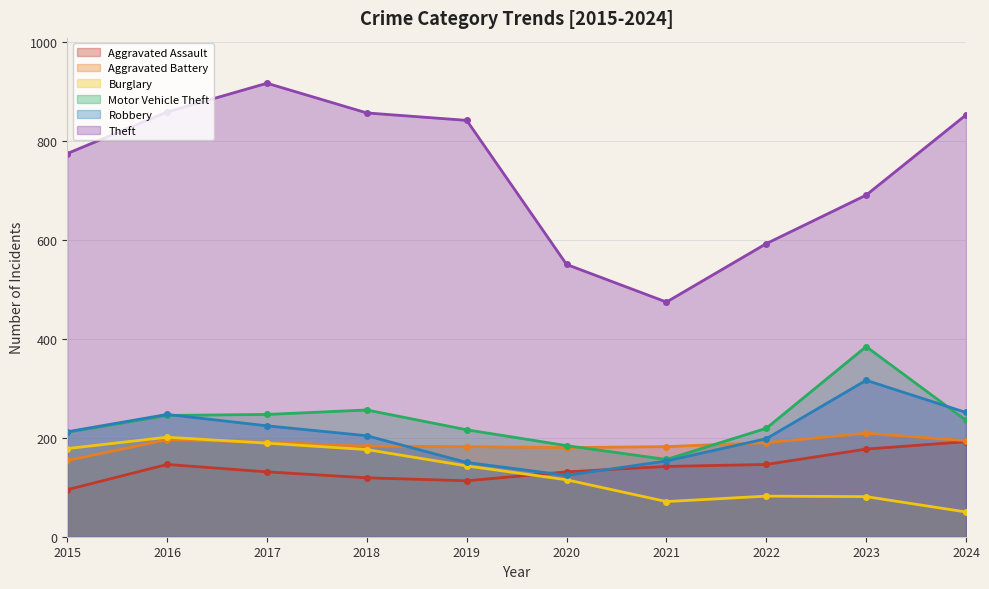

Which series has the largest range (max minus min)?

Theft